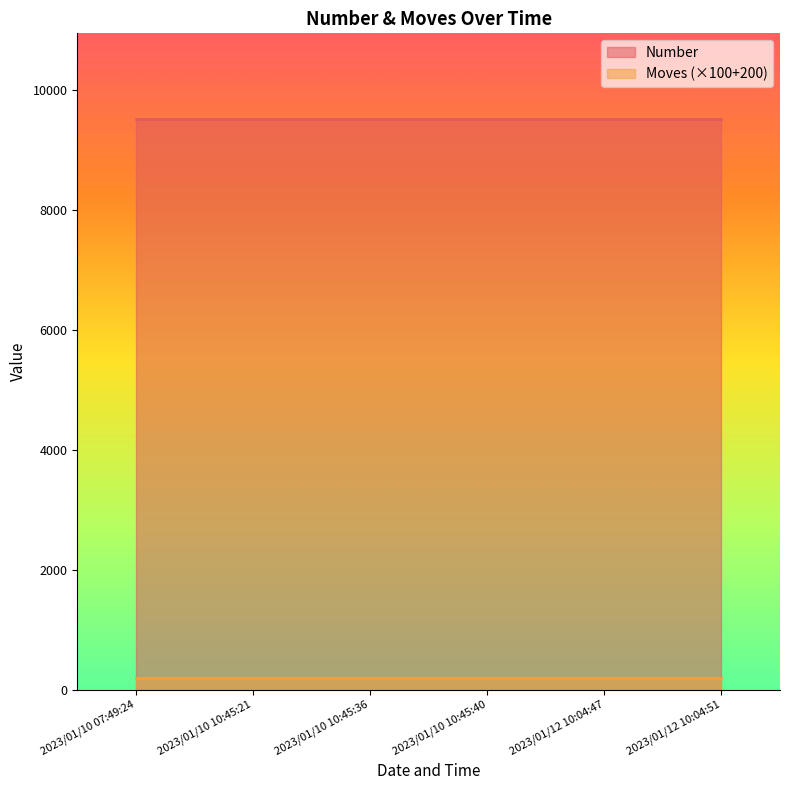

At which category is the sum across all series the highest?

2023/01/10 07:49:24